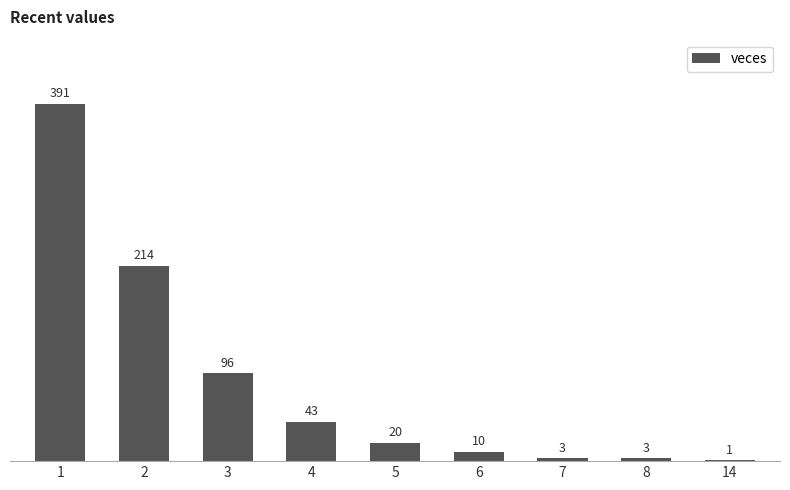

Count the number of categories in the chart.

9